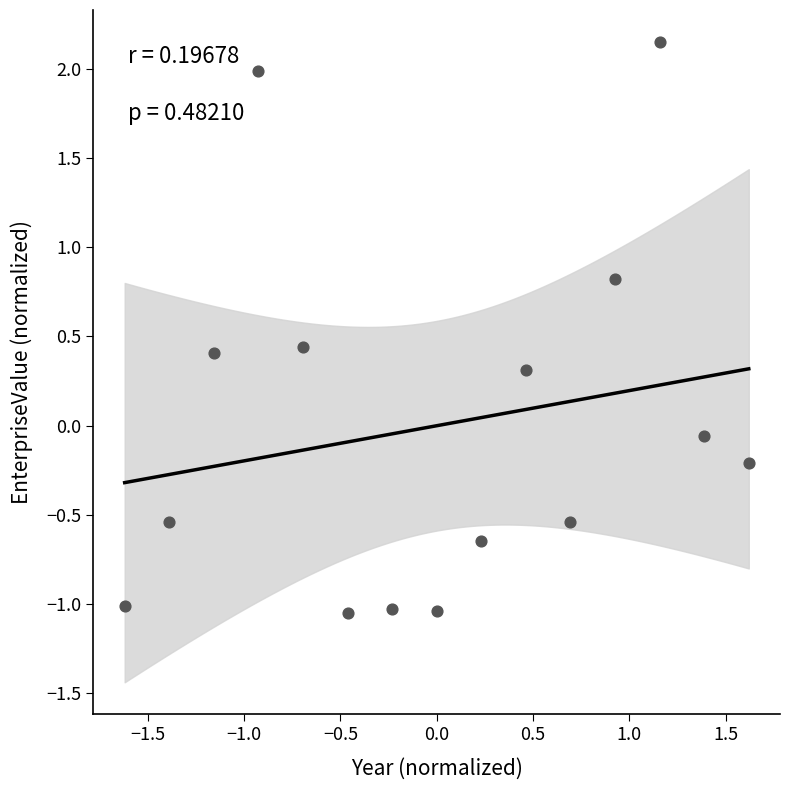

What is the range of X values (max minus min)?

3.2